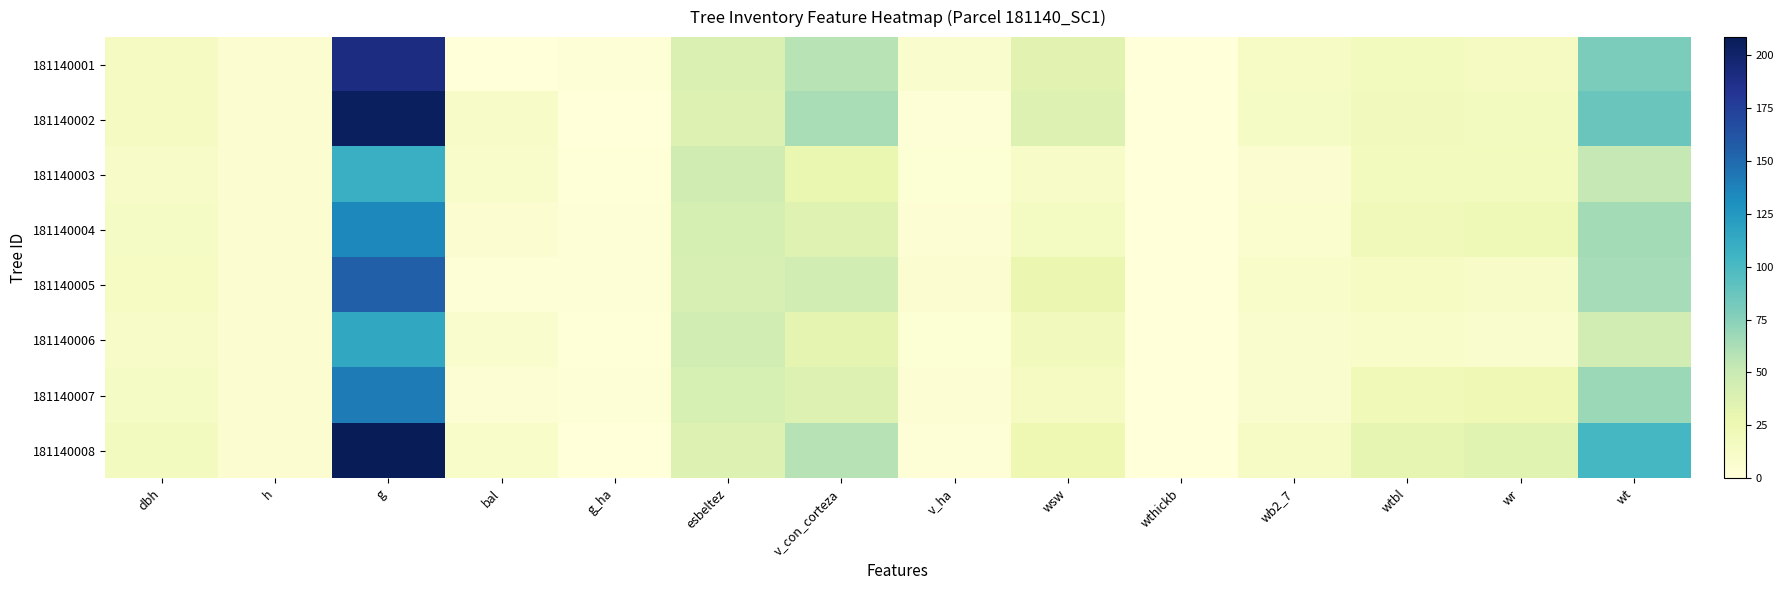

What is the spread (max minus min) of values at bal?

11.4